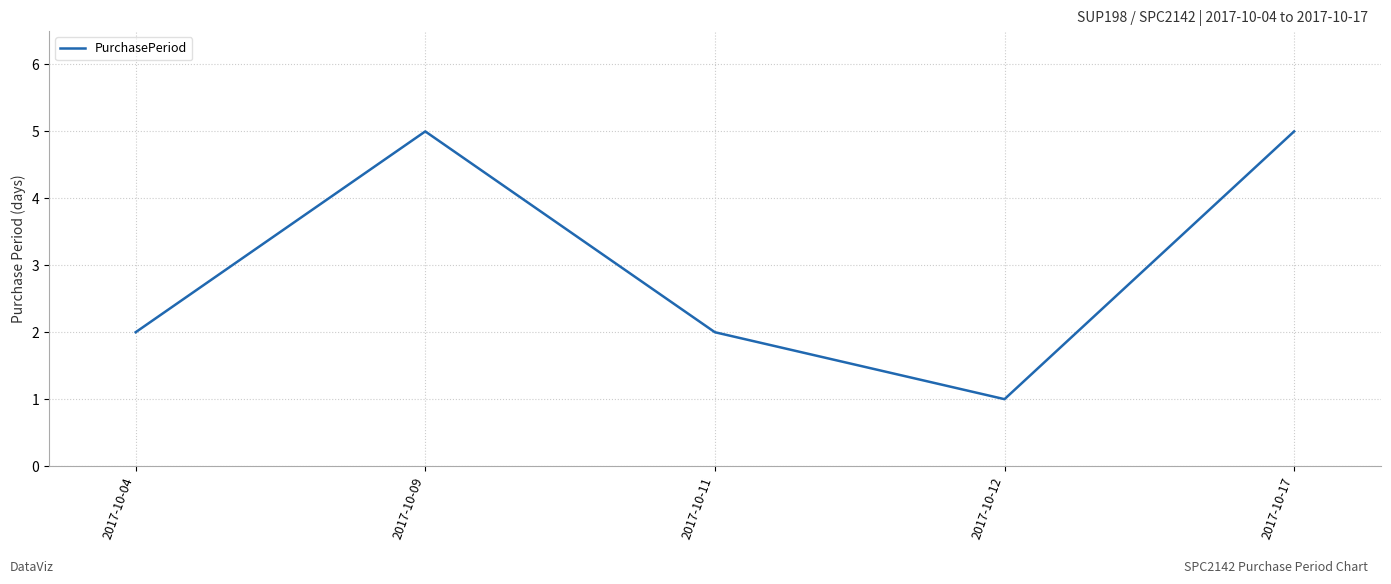

True or false: there are more than 0 points higher than both neighbors.

True